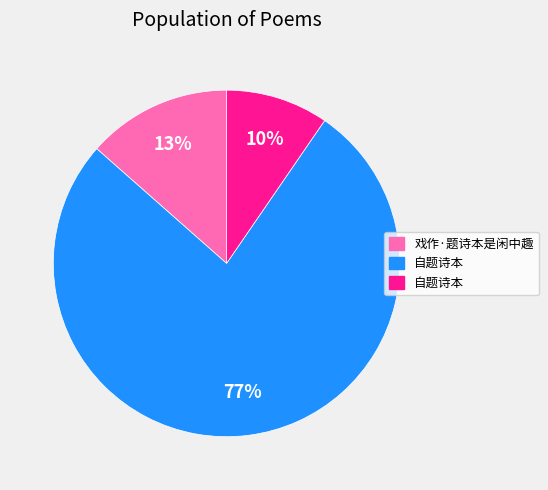

To the nearest percent, what is the difference between the largest and smallest slice percentages?

67%